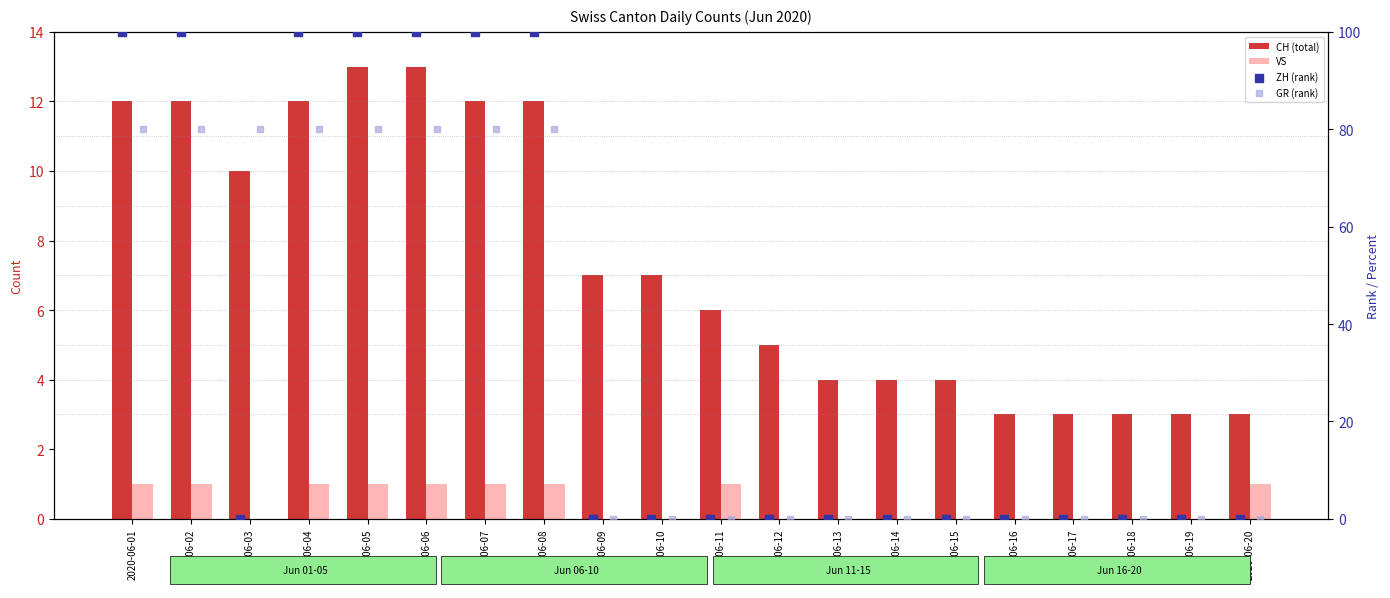

At how many categories does at least one series exceed 2?

20